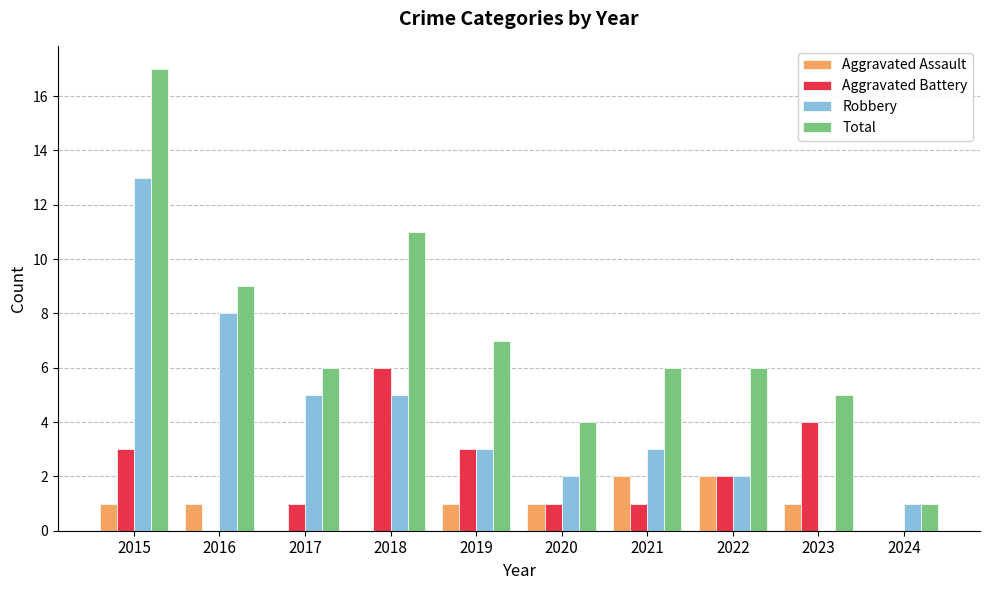

What is the sum of the Aggravated Battery values at 2019 and 2024?

3